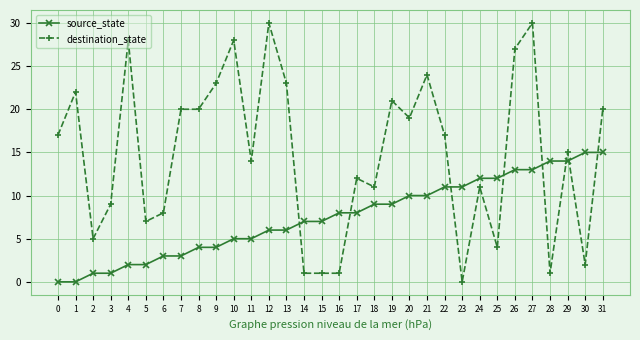

True or false: source_state and destination_state cross at least once.

True